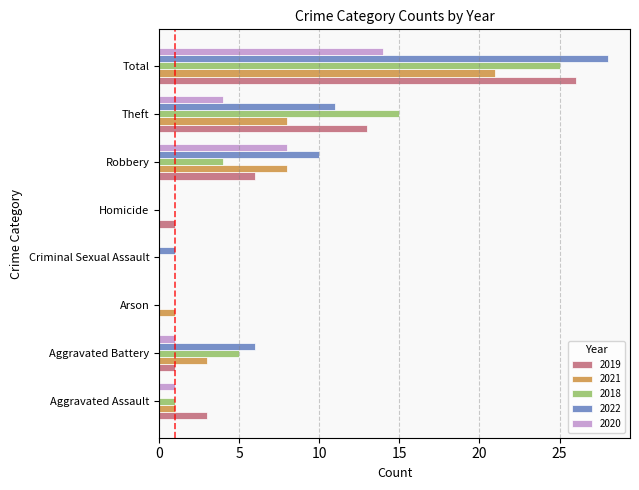

Which label corresponds to the largest value in the chart?

Total